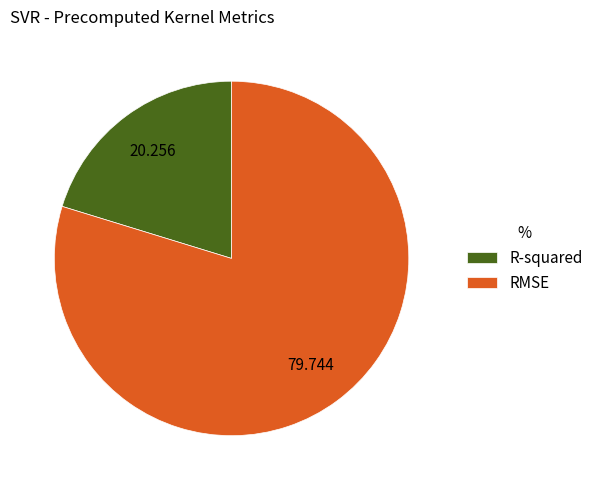

Rank the categories by value from lowest to highest.

R-squared, RMSE